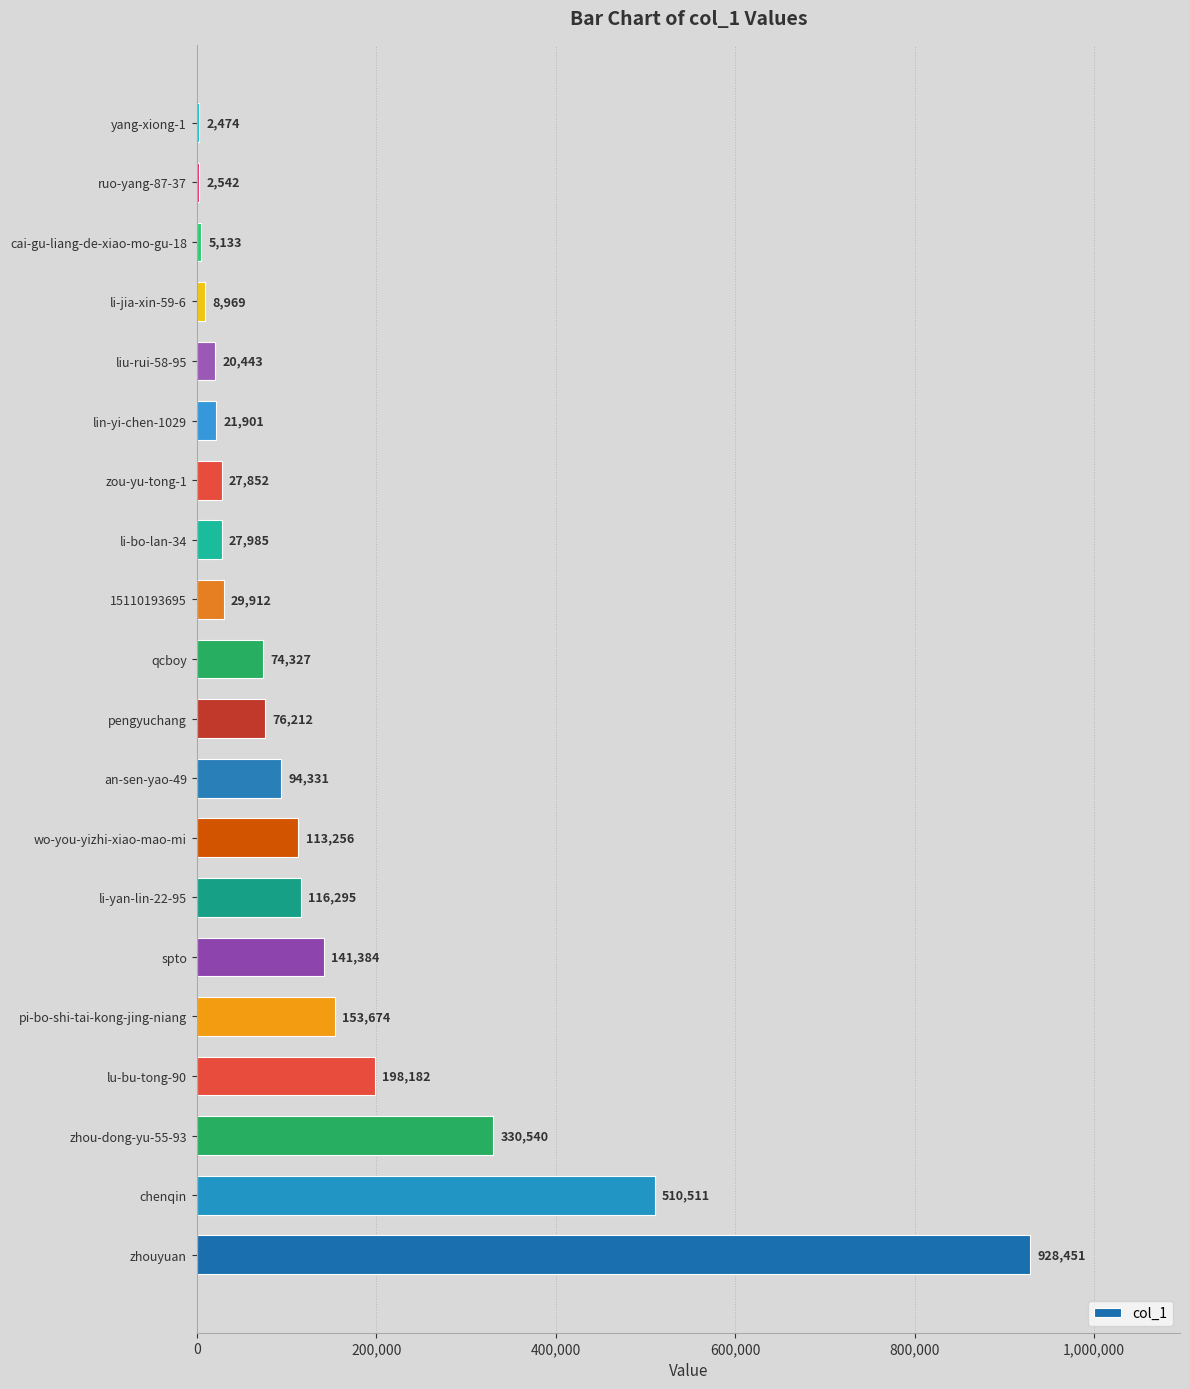

What is the sum of the values at zou-yu-tong-1 and an-sen-yao-49?

122183